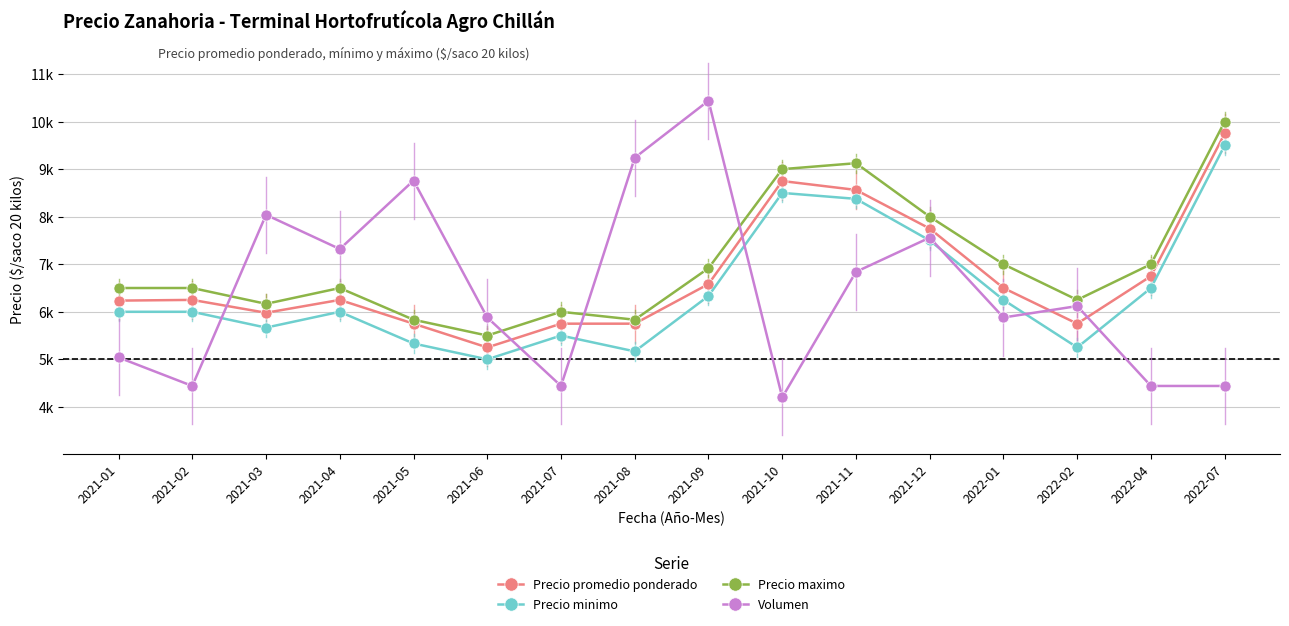

What are all the series names shown in the legend?

Precio promedio ponderado, Precio minimo, Precio maximo, Volumen